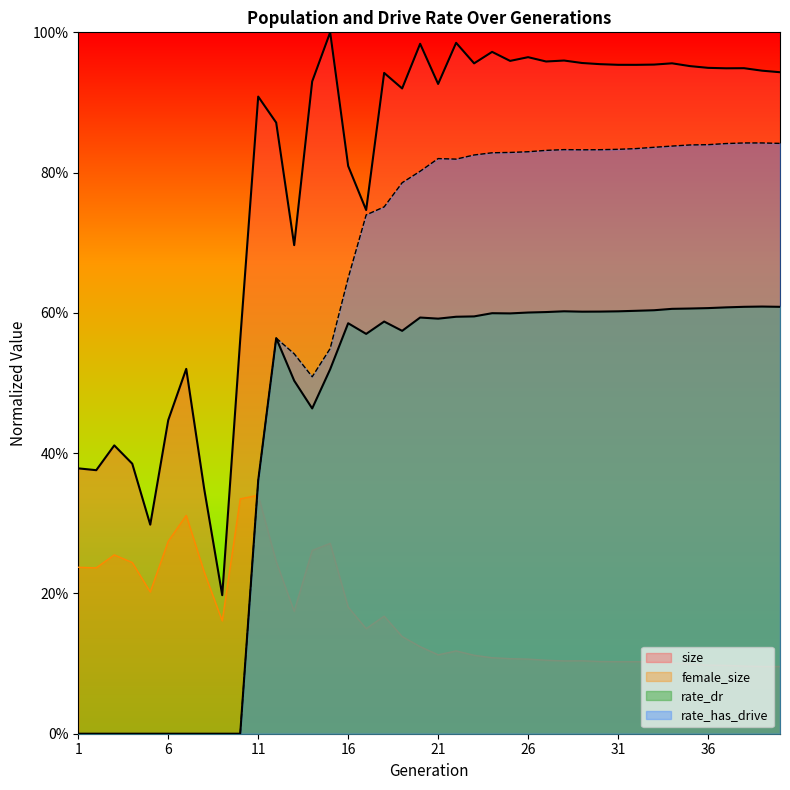

Is it true that size equals 0.9 at 37?

True